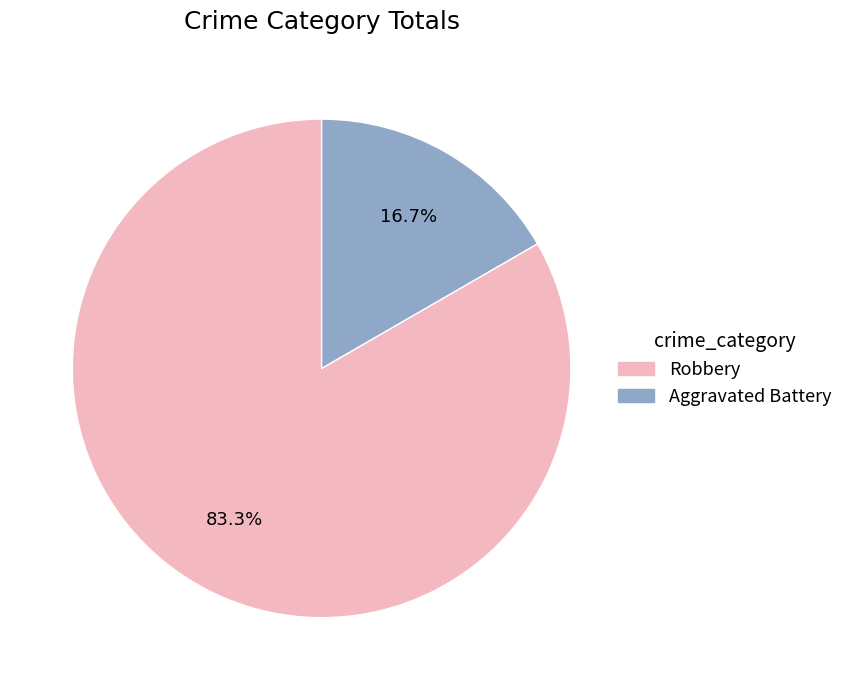

Which has a higher value, Robbery or Aggravated Battery?

Robbery